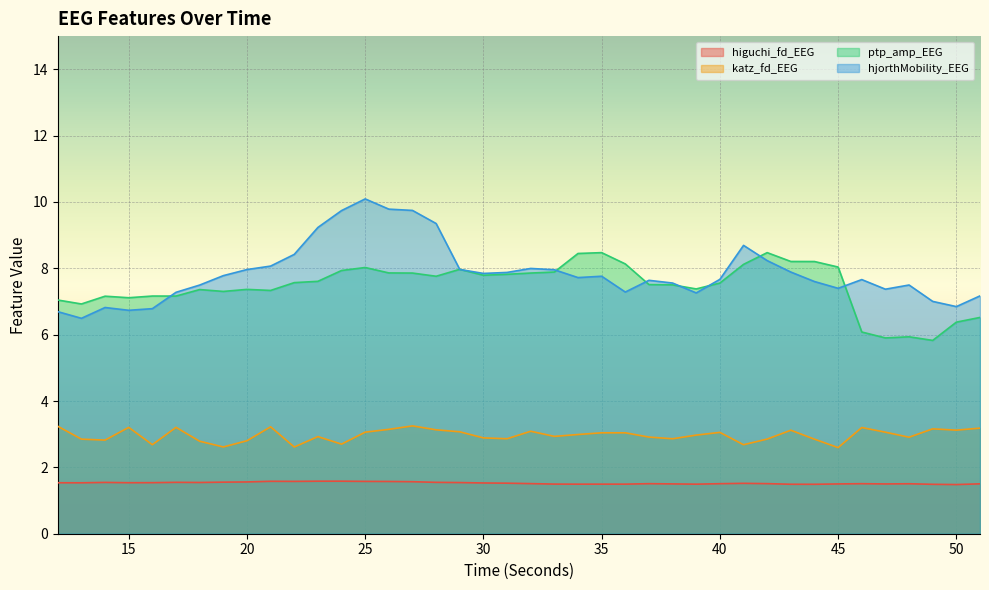

How many data points in hjorthMobility_EEG are less than 7?

6